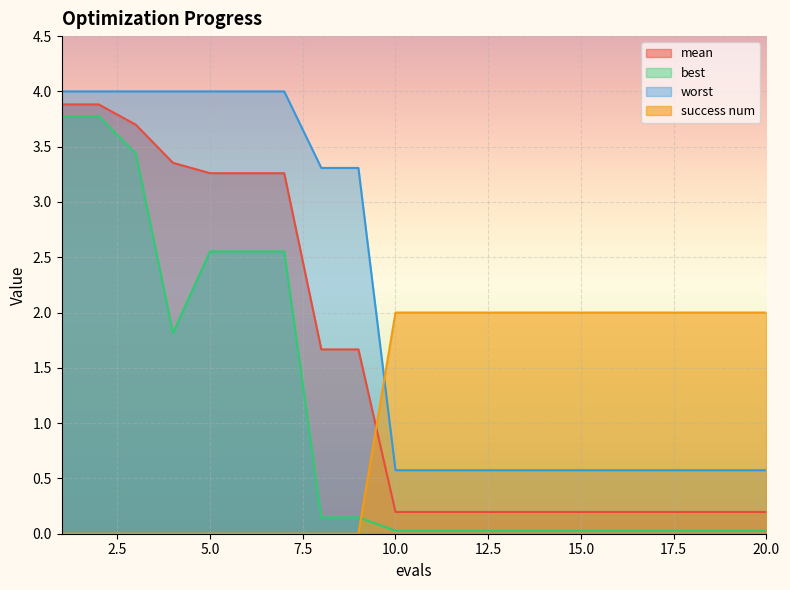

Between which two adjacent categories do success num and mean first intersect?

9 and 10